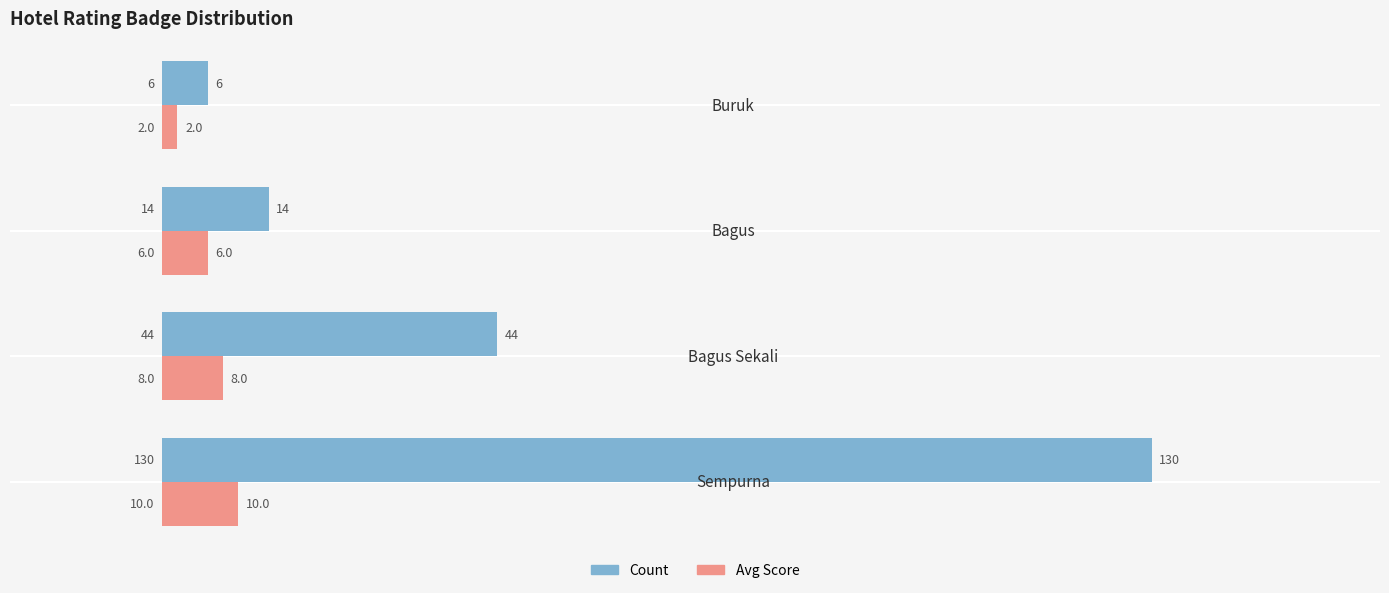

List the series in order of their peak value, lowest first.

Avg Score, Count